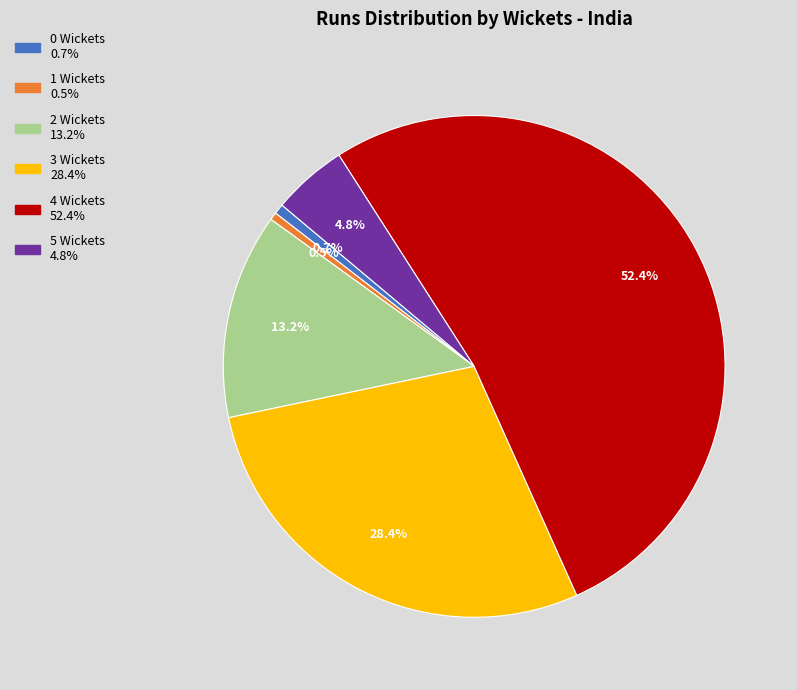

Does any single category account for the majority?

Yes